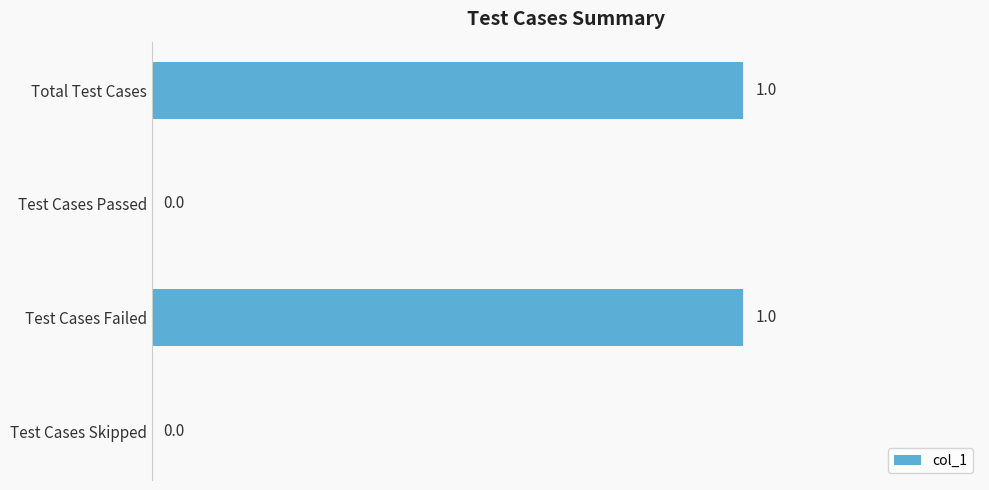

Reading bottom to top, extract all data points from this chart.

Test Cases Skipped=0	Test Cases Failed=1	Test Cases Passed=0	Total Test Cases=1